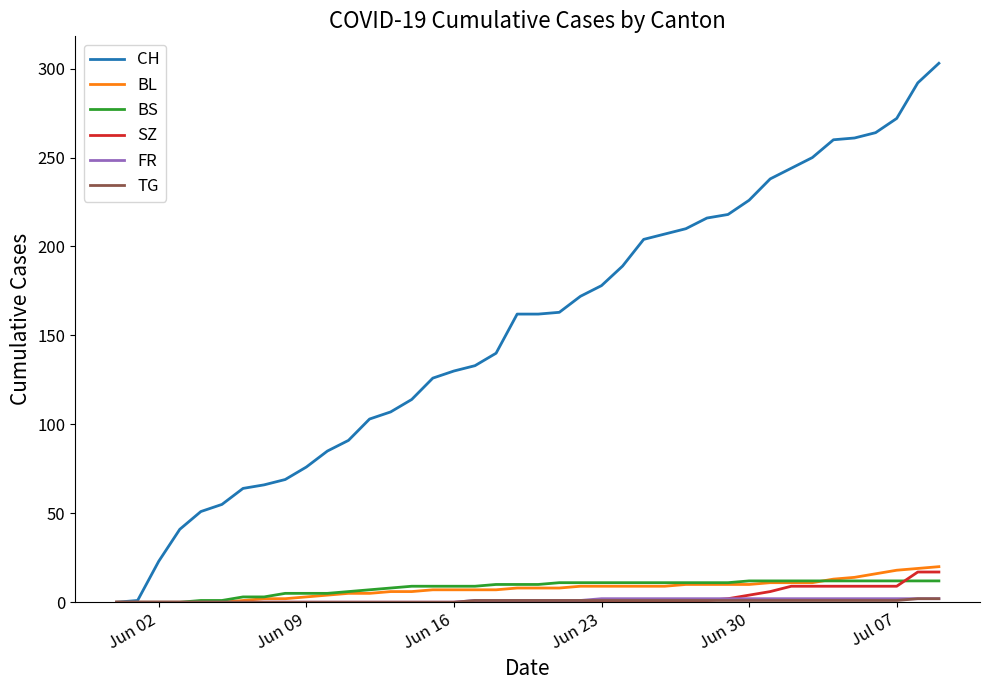

Which series has the widest spread of values?

CH